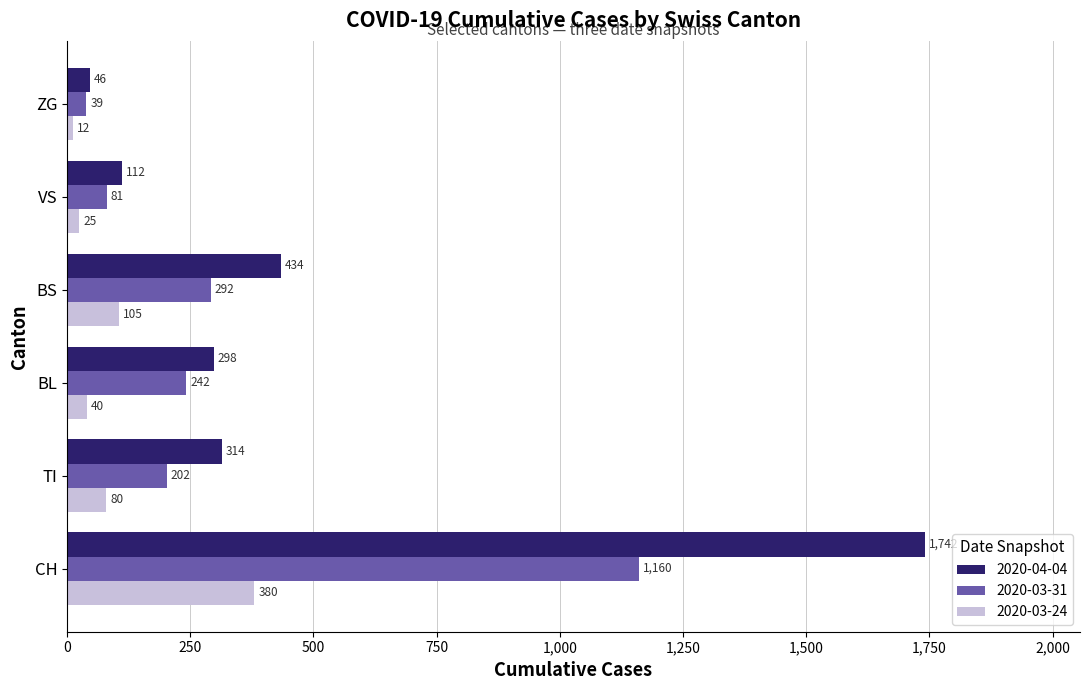

What is the total value across all series at CH?

3282